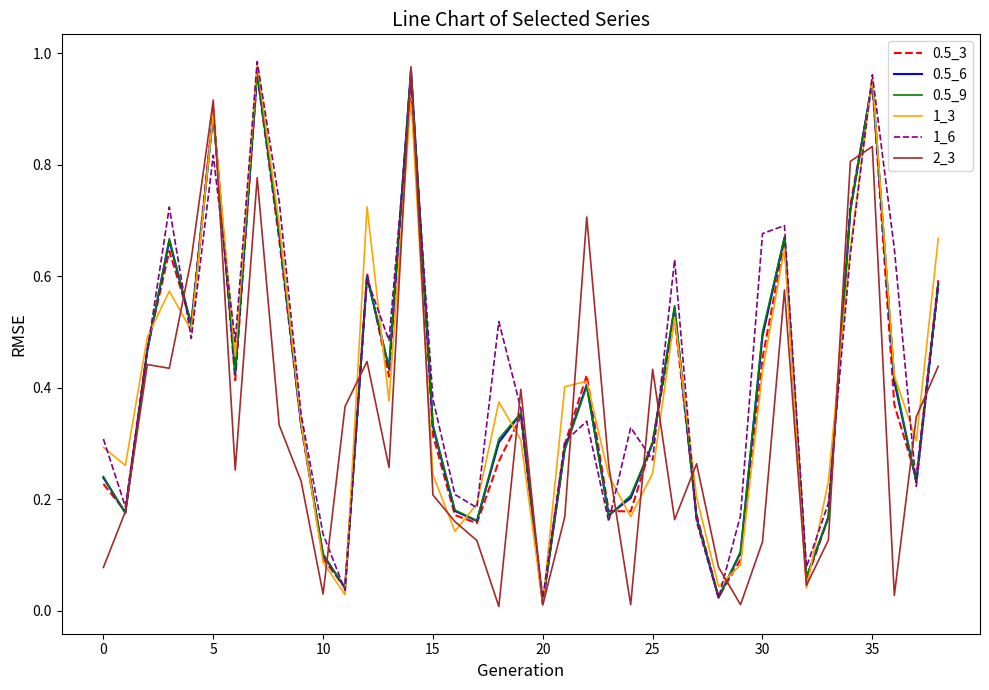

What are all the series names shown in the legend?

0.5_3, 0.5_6, 0.5_9, 1_3, 1_6, 2_3